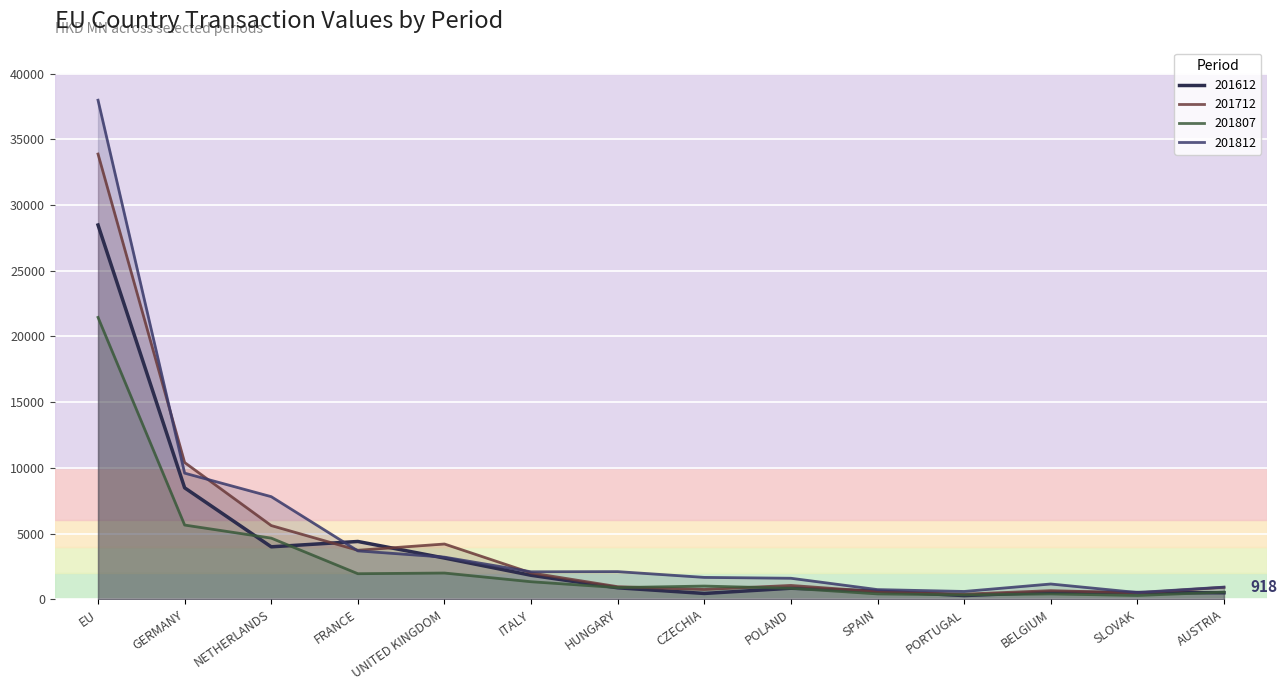

How many data points does each series have?

14